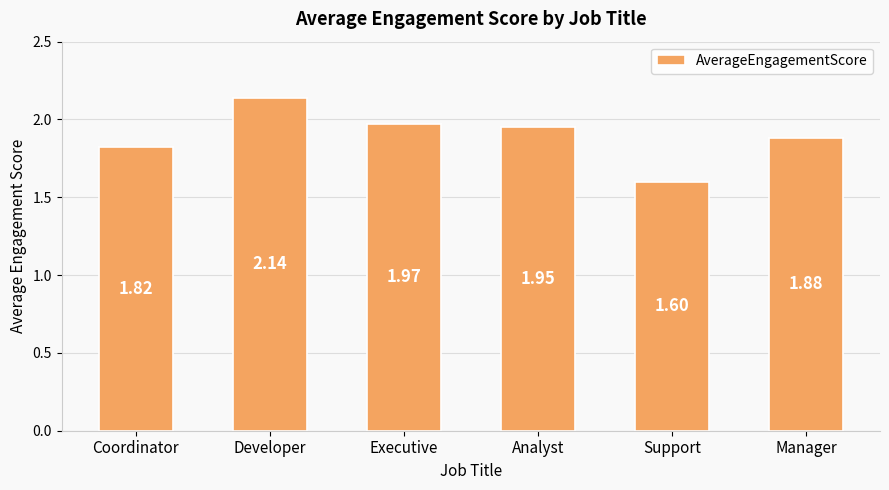

Between Support and Manager, which is larger?

Manager